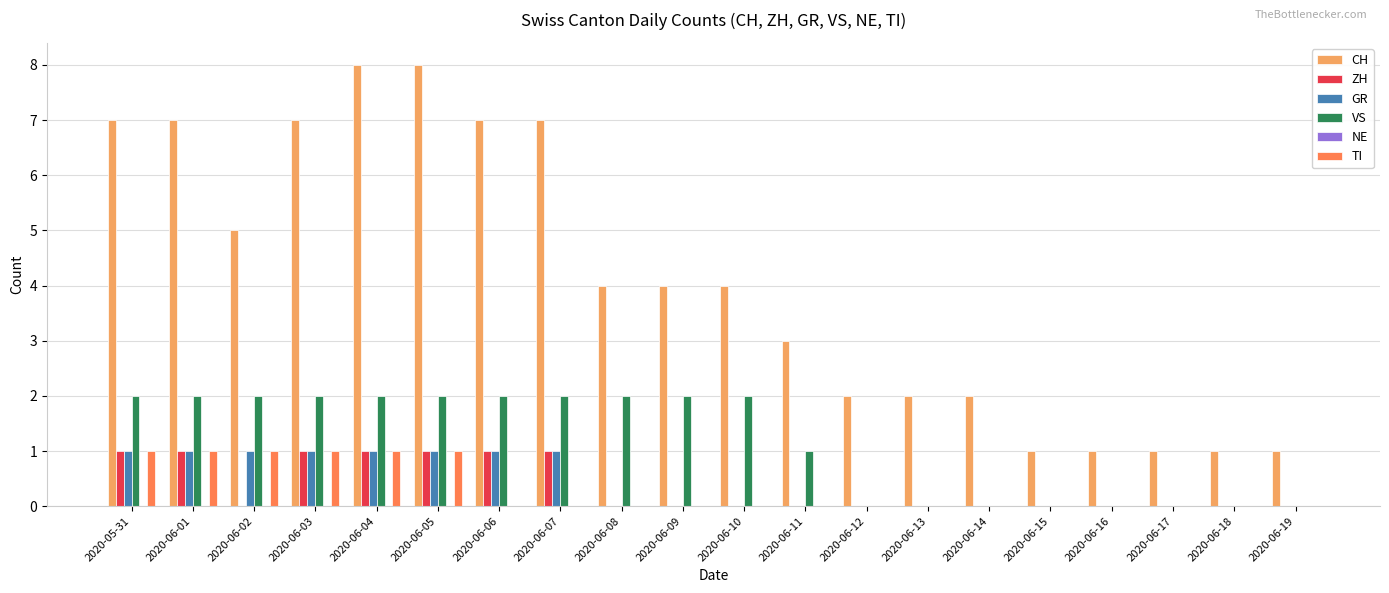

What is the difference between the TI values at 2020-06-06 and 2020-05-31?

1